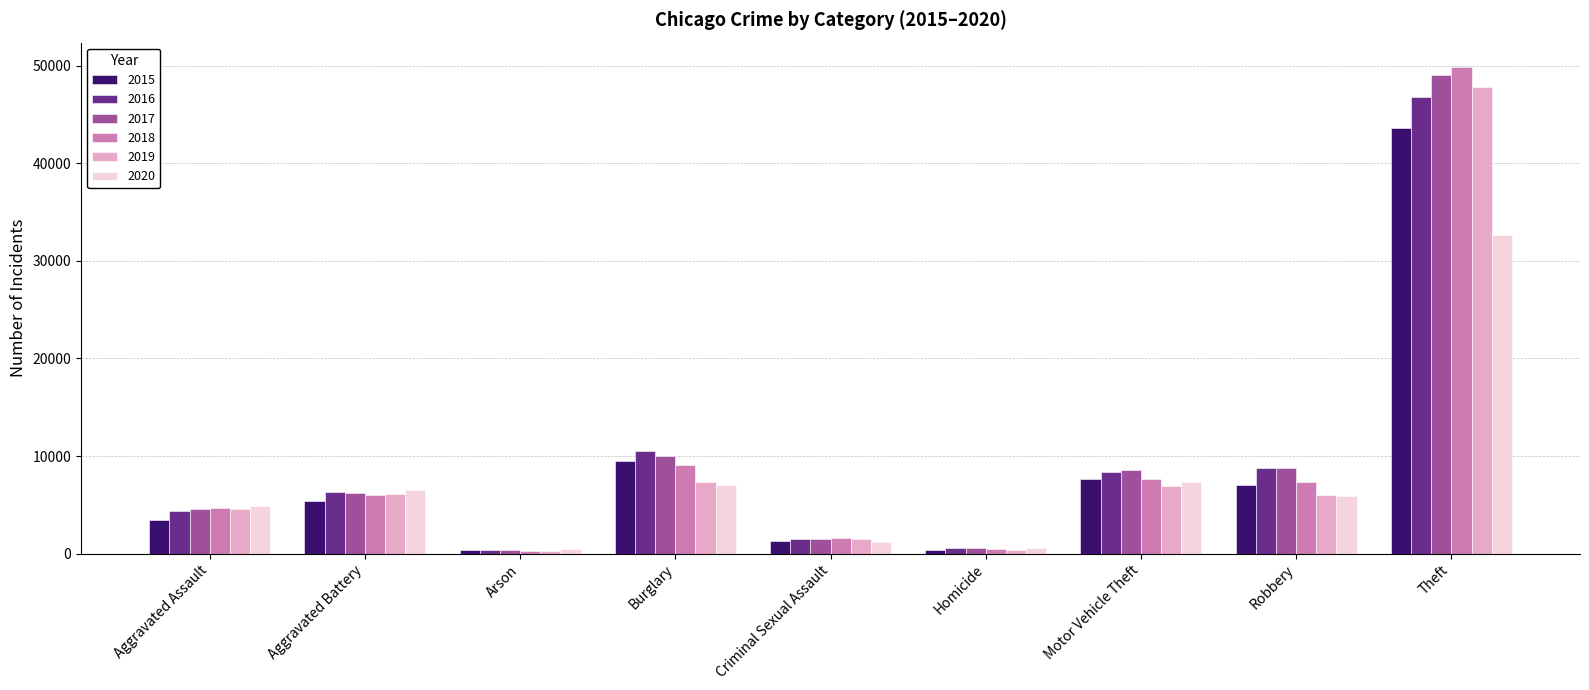

What is the sum of the 2016 values at Homicide and Motor Vehicle Theft?

8926